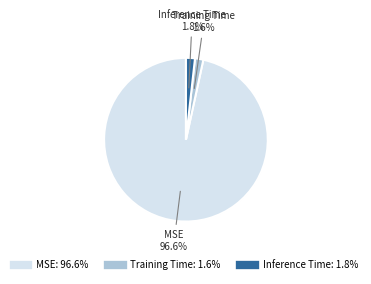

Do Training Time and Inference Time together represent more than half of the pie?

No